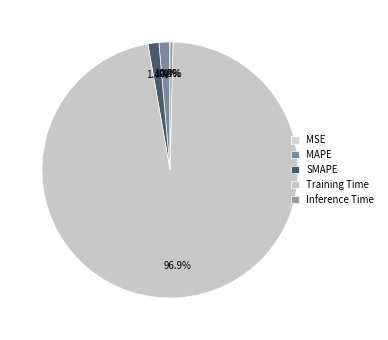

What percentage is the SMAPE slice, to the nearest percent?

1%